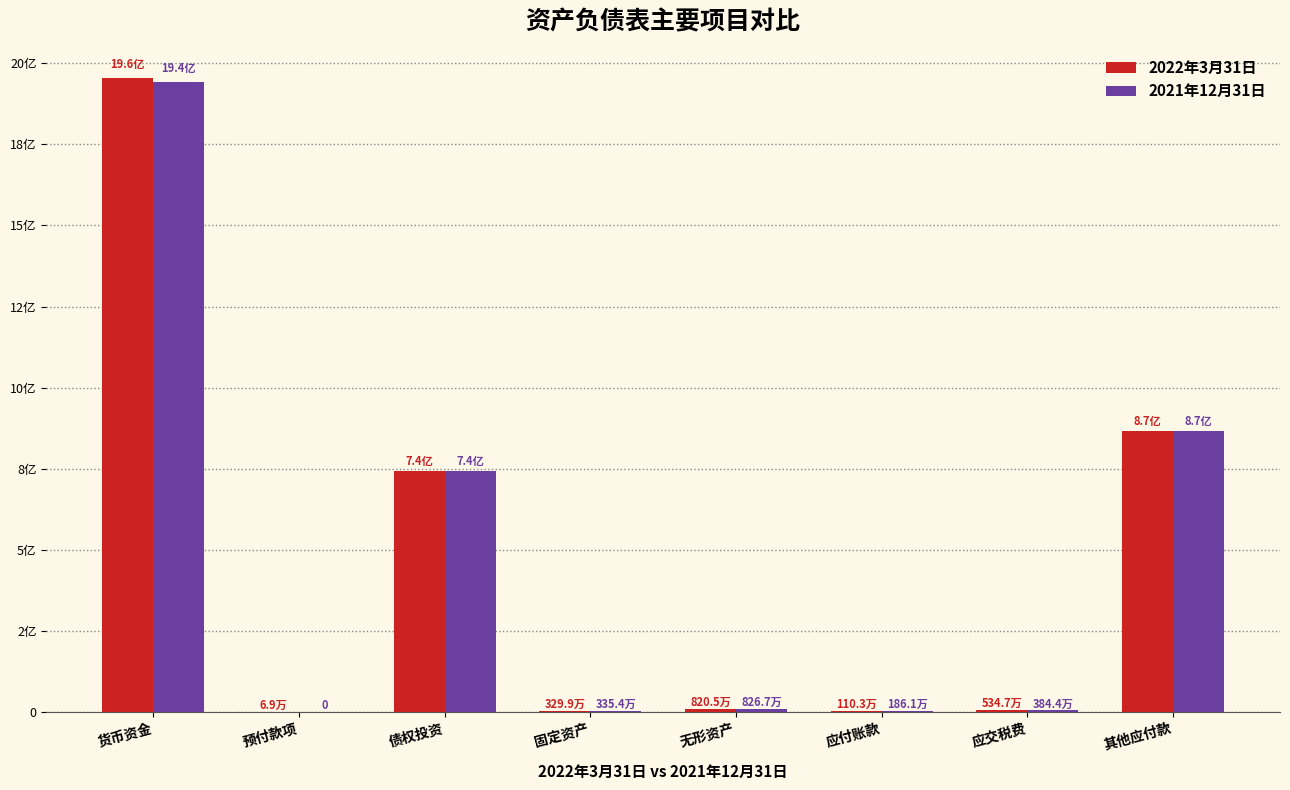

What is the average value of the 2022年3月31日 series?

447828205